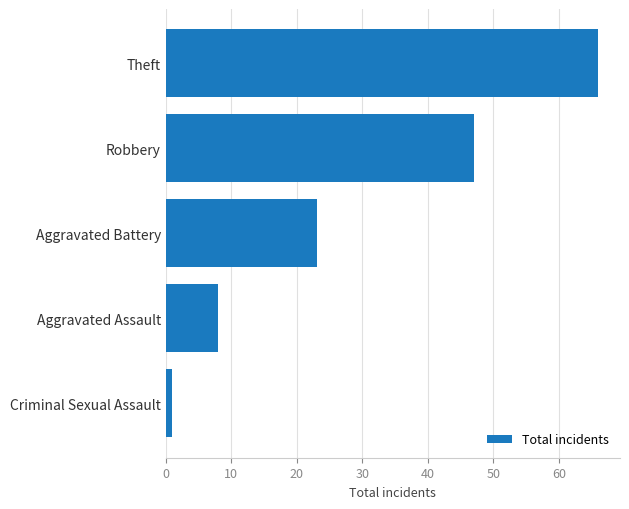

The value at Aggravated Assault is 5. True or false?

False